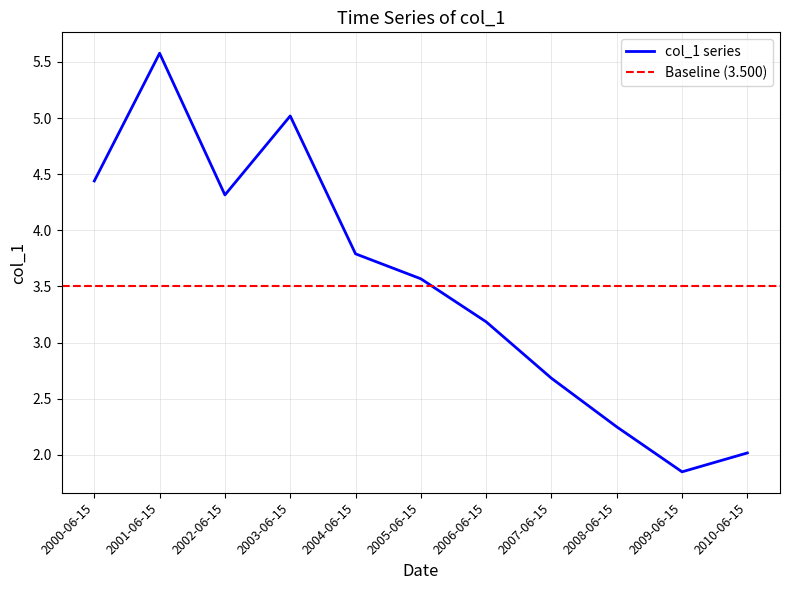

Which label corresponds to the largest value in the chart?

2001-06-15